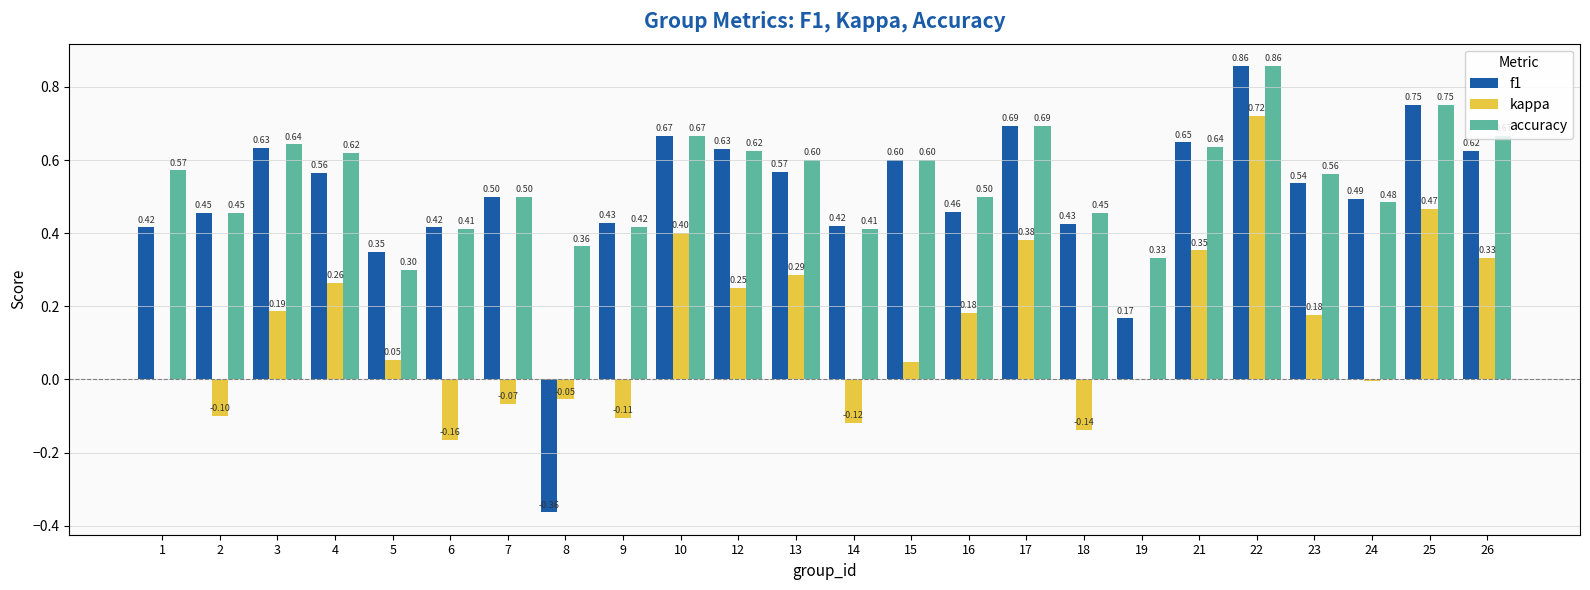

How many series are shown in this chart?

3